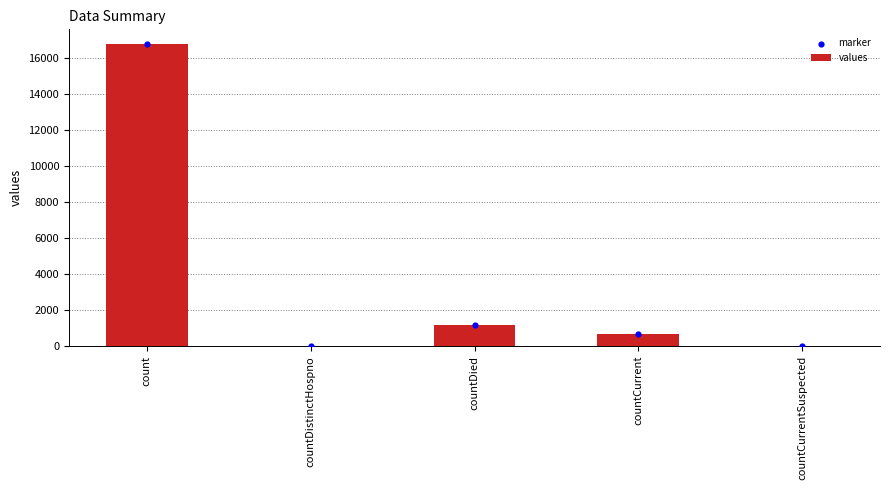

Which series reaches the minimum Y coordinate?

values